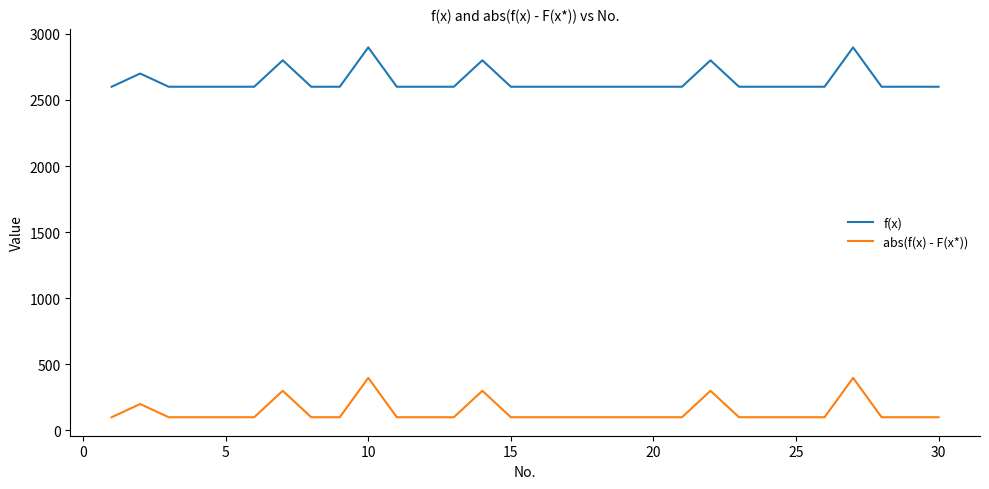

What is the difference between the maximum and minimum values in the abs(f(x) - F(x*)) series?

297.7